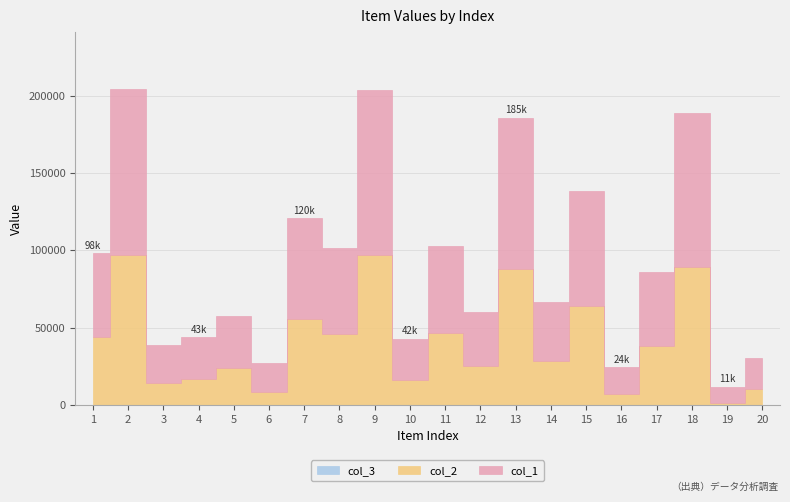

At which category does col_1 reach its first local valley?

3